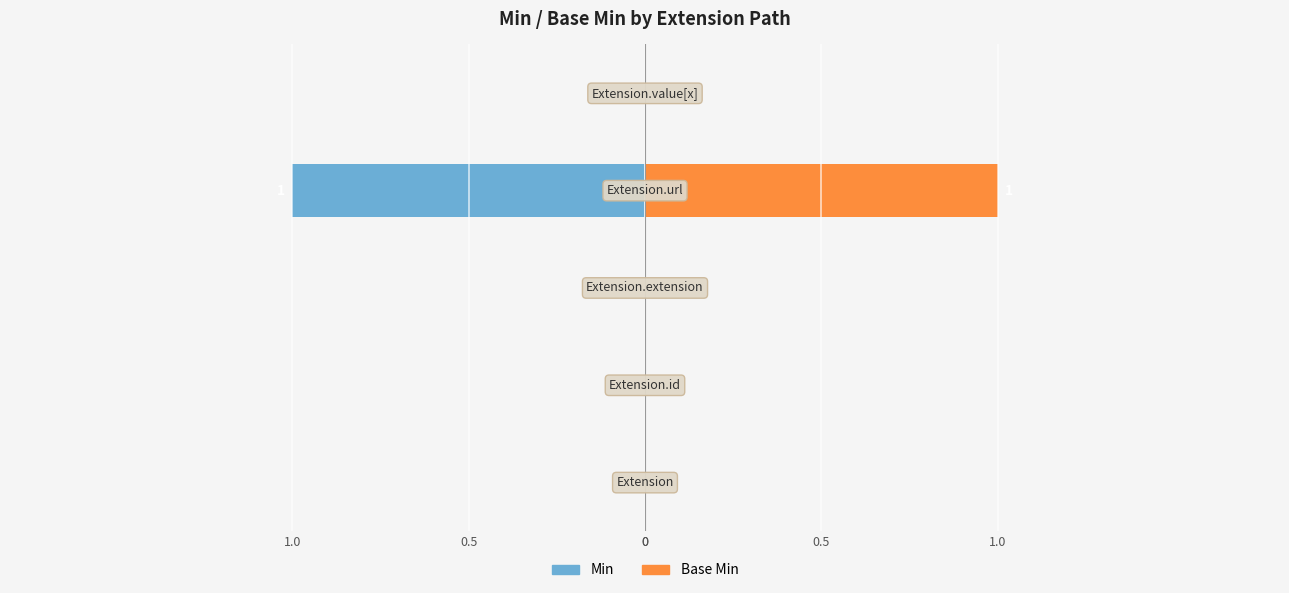

Rank the series by their maximum value, from lowest to highest.

Min, Base Min